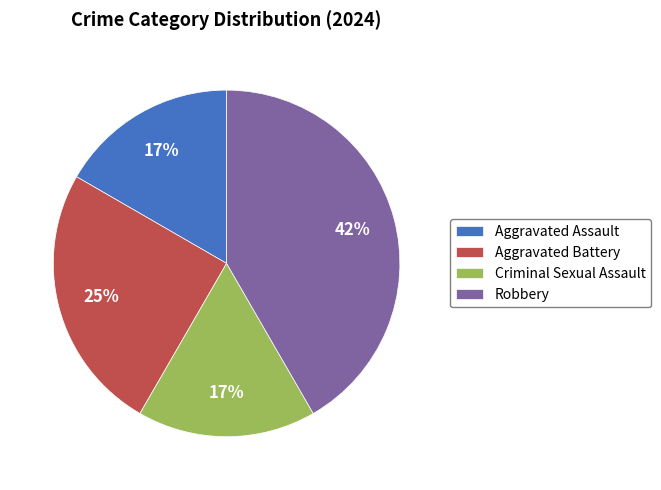

Combined, do Robbery and Aggravated Assault account for over 50%?

Yes